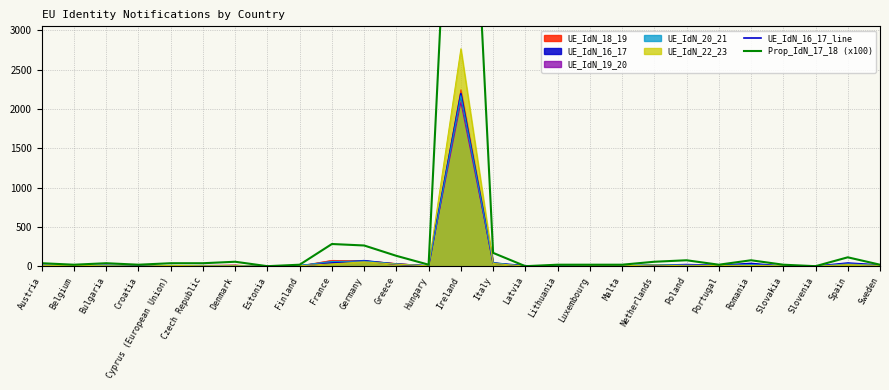

True or false: Prop_IdN_17_18 (x100) and UE_IdN_16_17_line cross at least once.

True